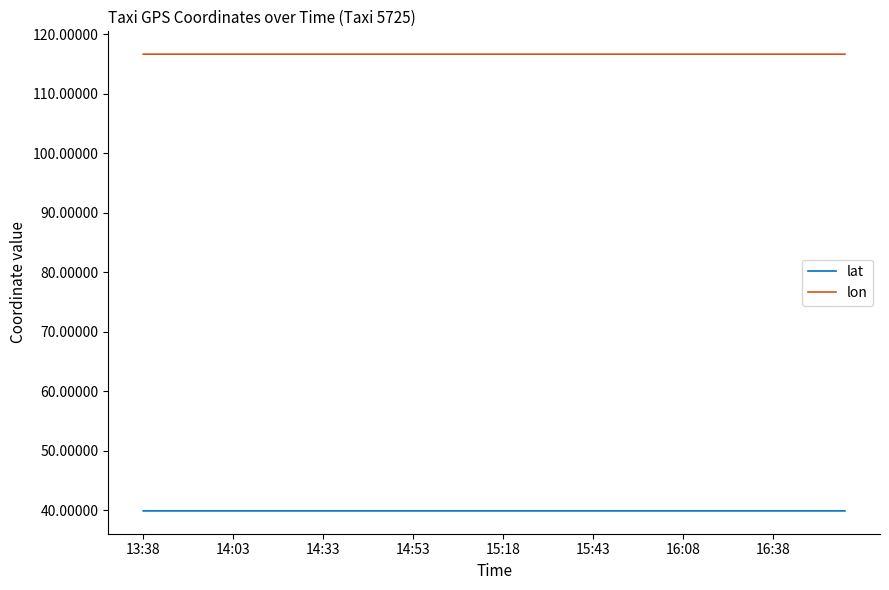

What is the maximum value shown in the chart?

116.7